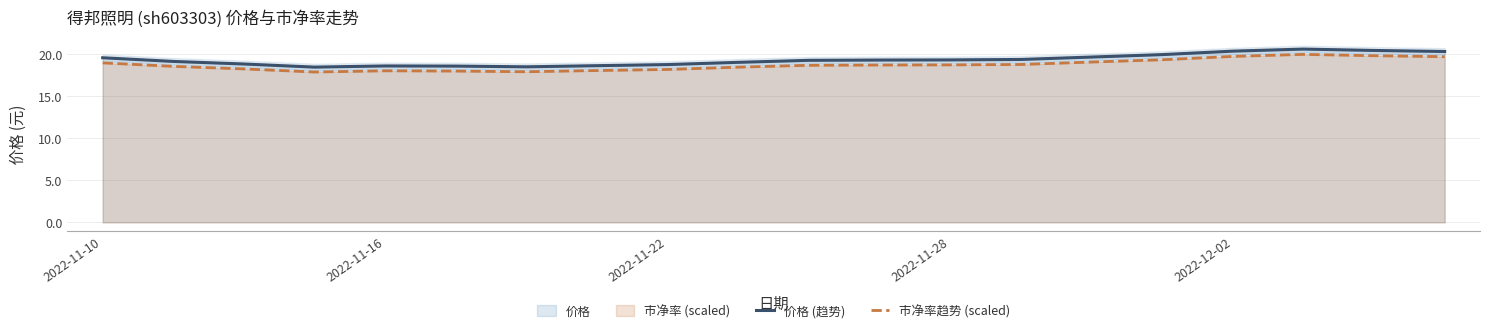

What is the difference between the maximum and second lowest values in the 市净率趋势 (scaled) series?

2.1